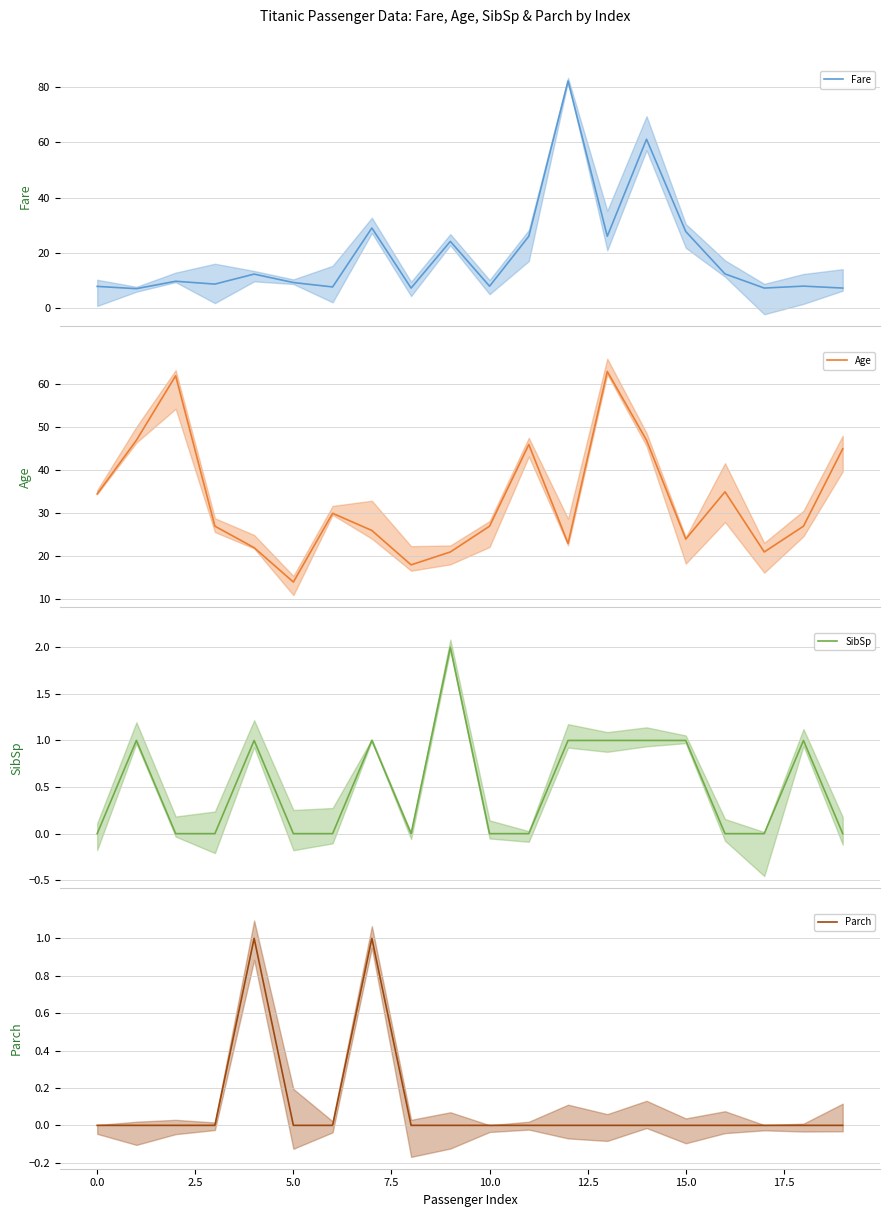

What is the highest value of the Fare series?

82.3